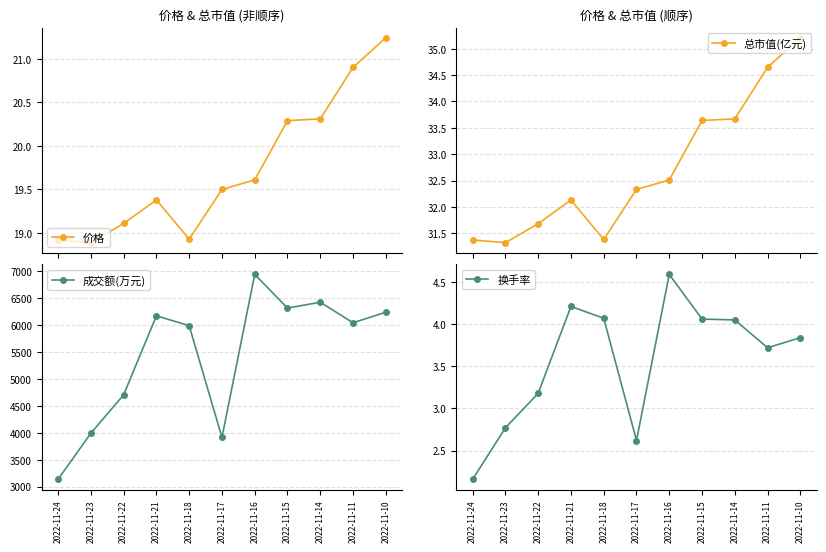

At 2022-11-18, list the series in order from smallest to largest.

换手率, 价格, 总市值(亿元), 成交额(万元)